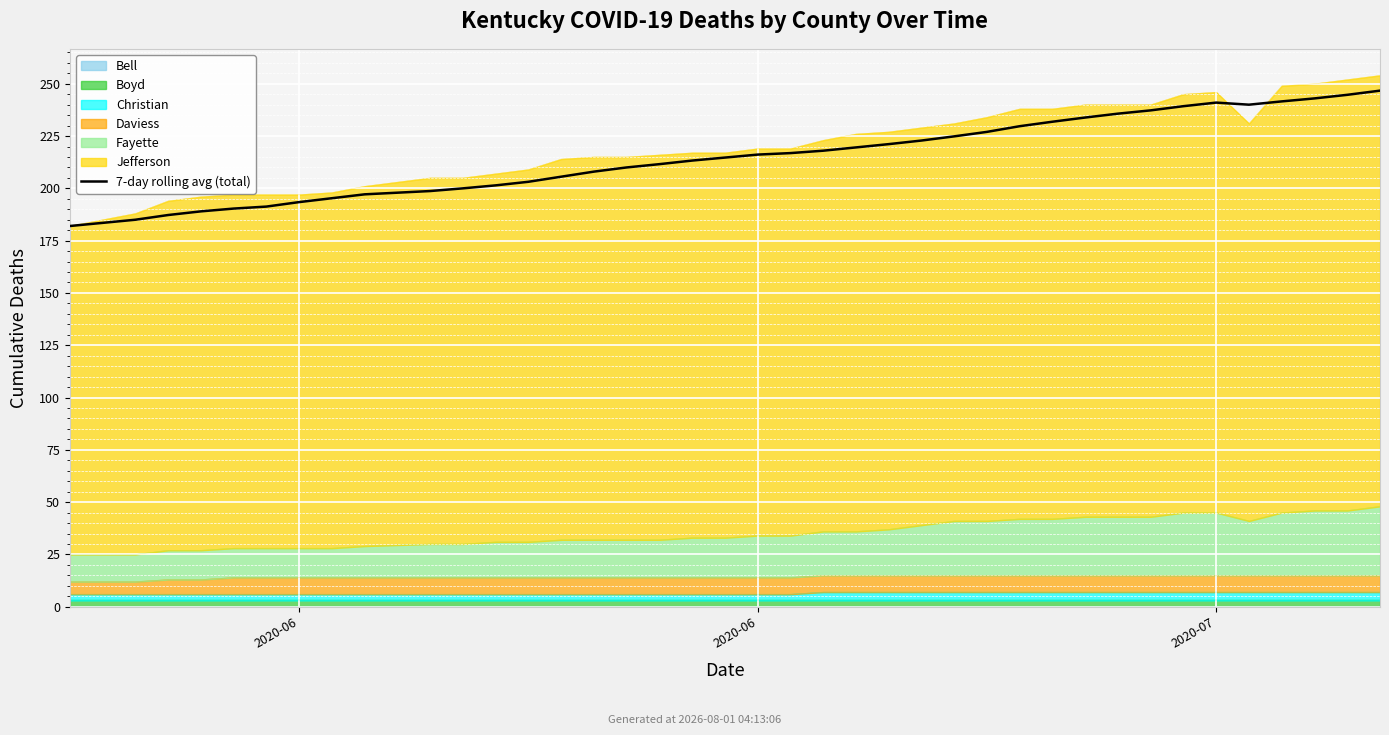

How many categories are shown in the chart?

40